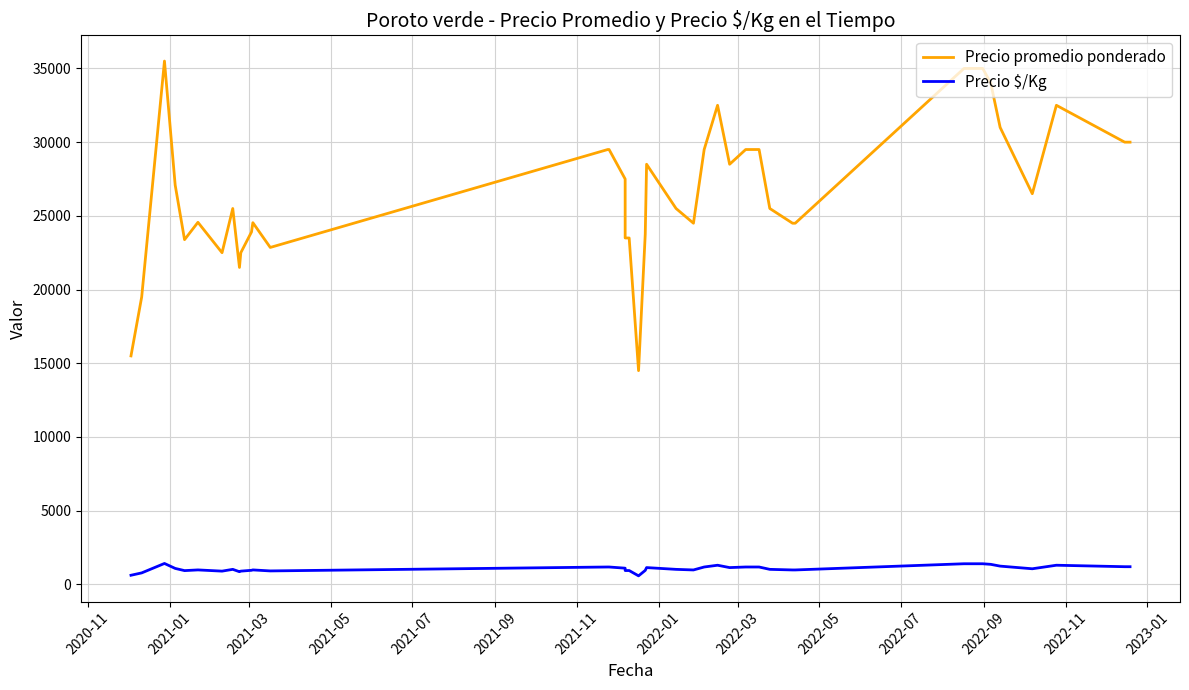

What are all the series names shown in the legend?

Precio promedio ponderado, Precio $/Kg